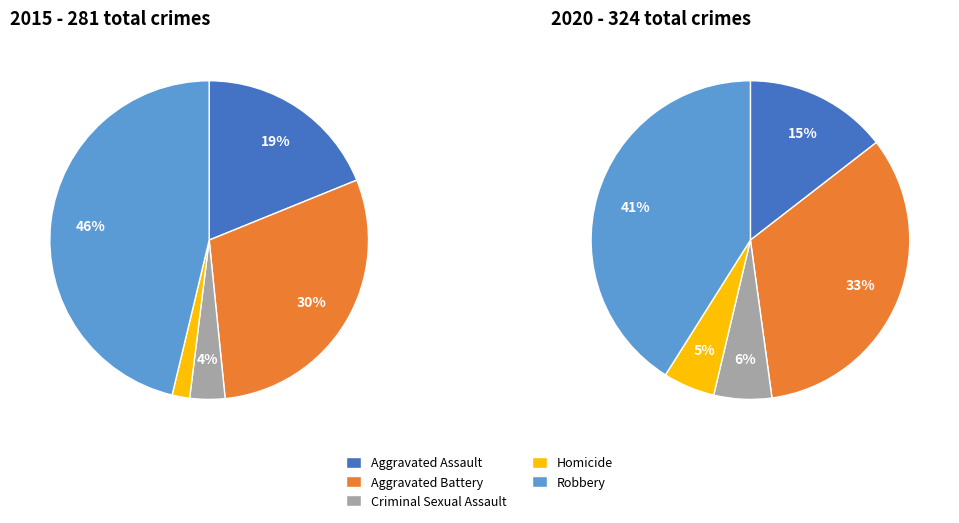

To the nearest percent, what is the average slice percentage?

20%